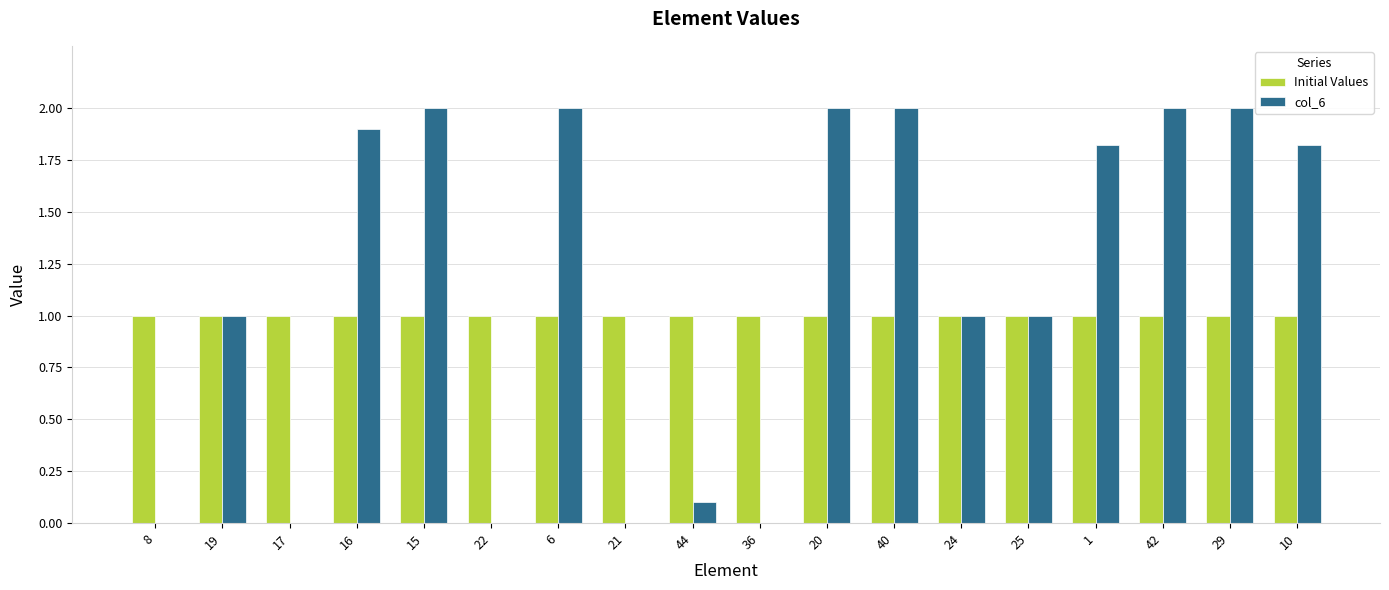

Reading left to right, list all the values displayed in this chart.

Initial Values: 1.0	1.0	1.0	1.0	1.0	1.0	1.0	1.0	1.0	1.0	1.0	1.0	1.0	1.0	1.0	1.0	1.0	1.0
col_6: 0.0	1.0	0.0	1.9	2.0	0.0	2.0	0.0	0.1	0.0	2.0	2.0	1.0	1.0	1.8	2.0	2.0	1.8